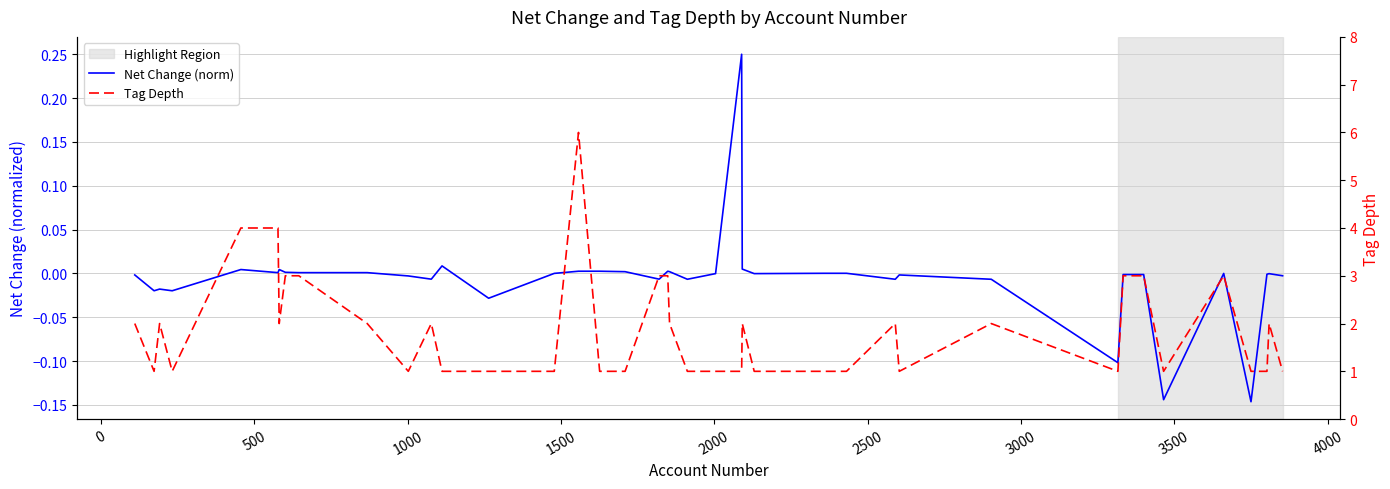

In Tag Depth, how many points are higher than both neighbors (excluding endpoints)?

8